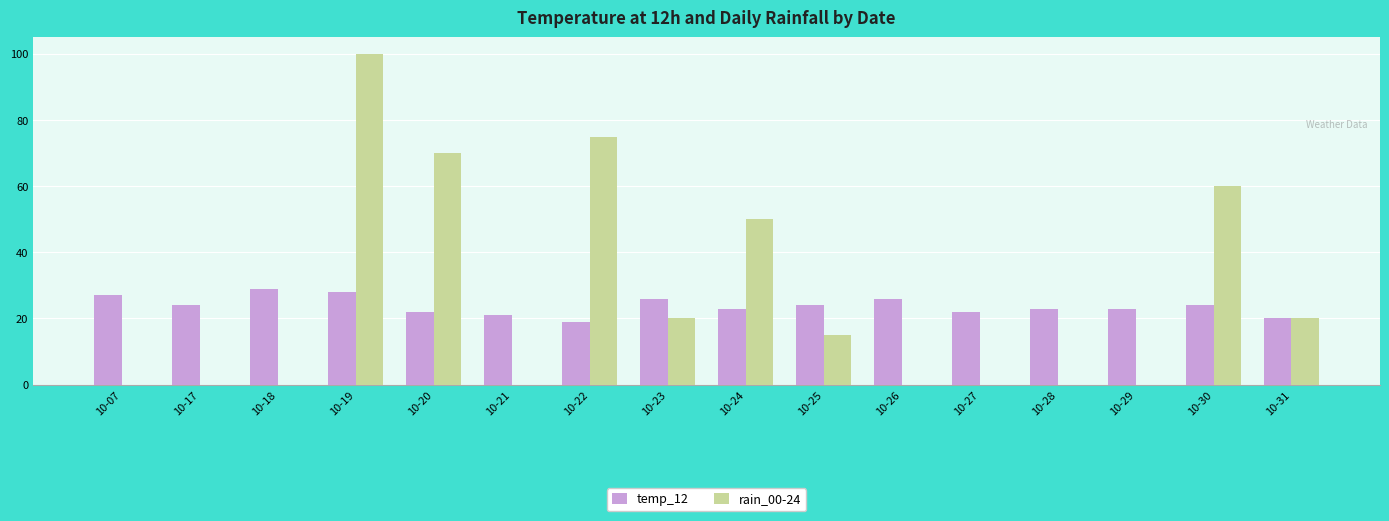

True or false: rain_00-24 has a value of 0 at 10-26.

True